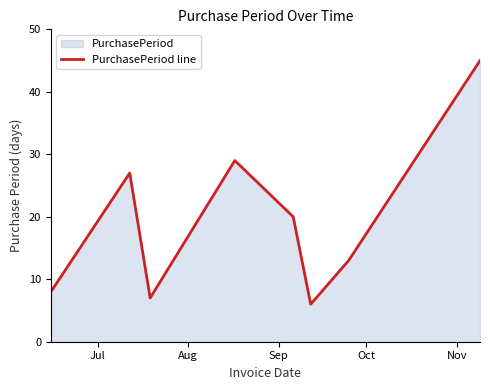

What is the smallest value displayed?

6